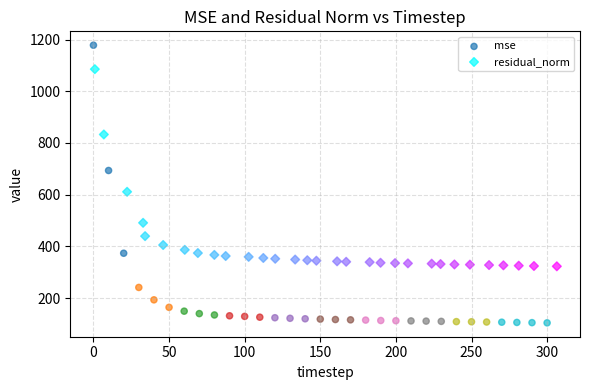

What are all the series names shown in the legend?

mse, residual_norm